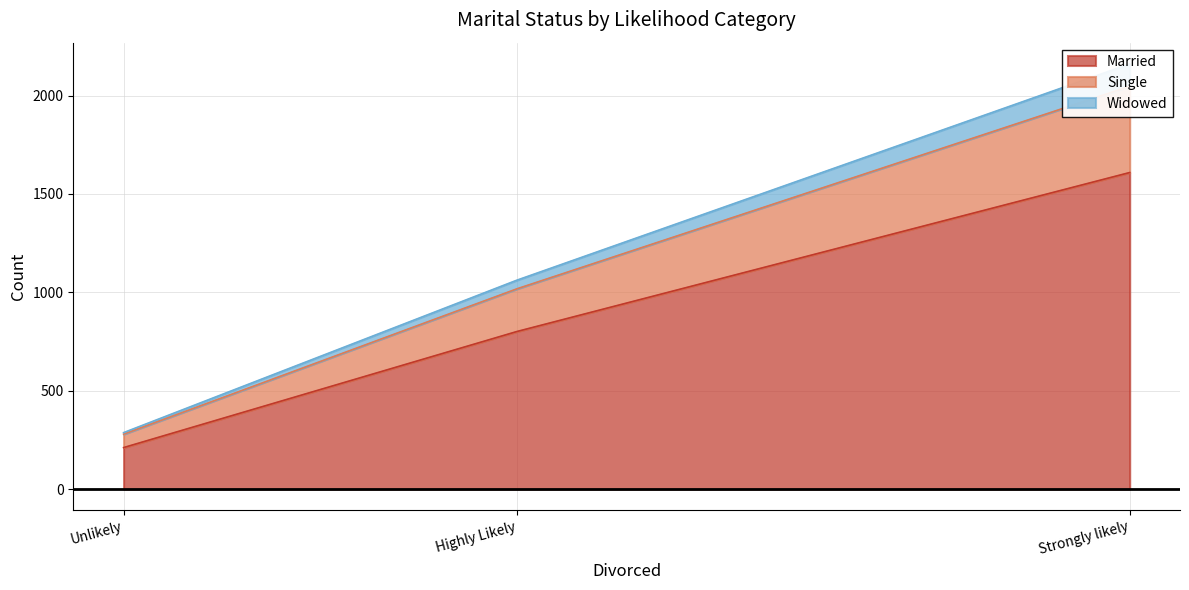

The Married series shows 801 at Highly Likely. True or false?

True